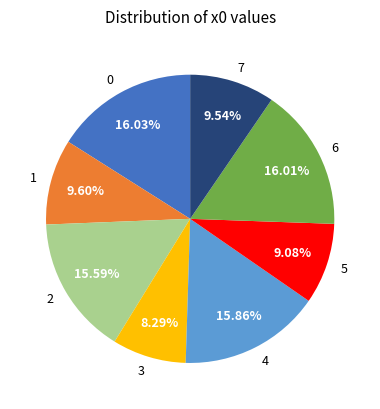

Combined, do 7 and 6 account for over 50%?

No